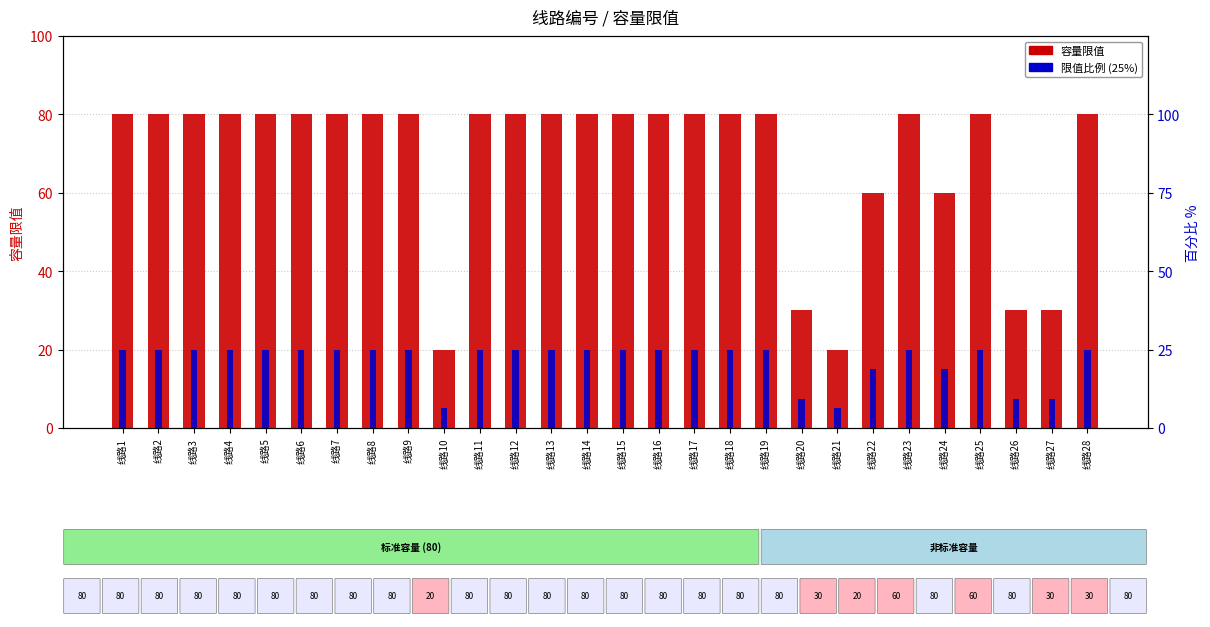

What is the sum of all 限值比例 values?

482.5